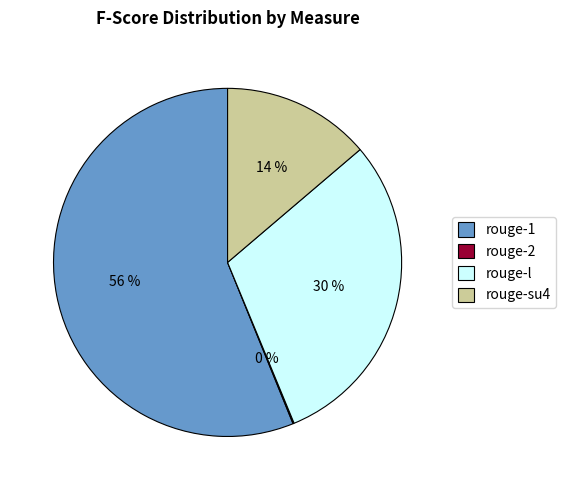

Do rouge-su4 and rouge-1 together represent more than half of the pie?

Yes